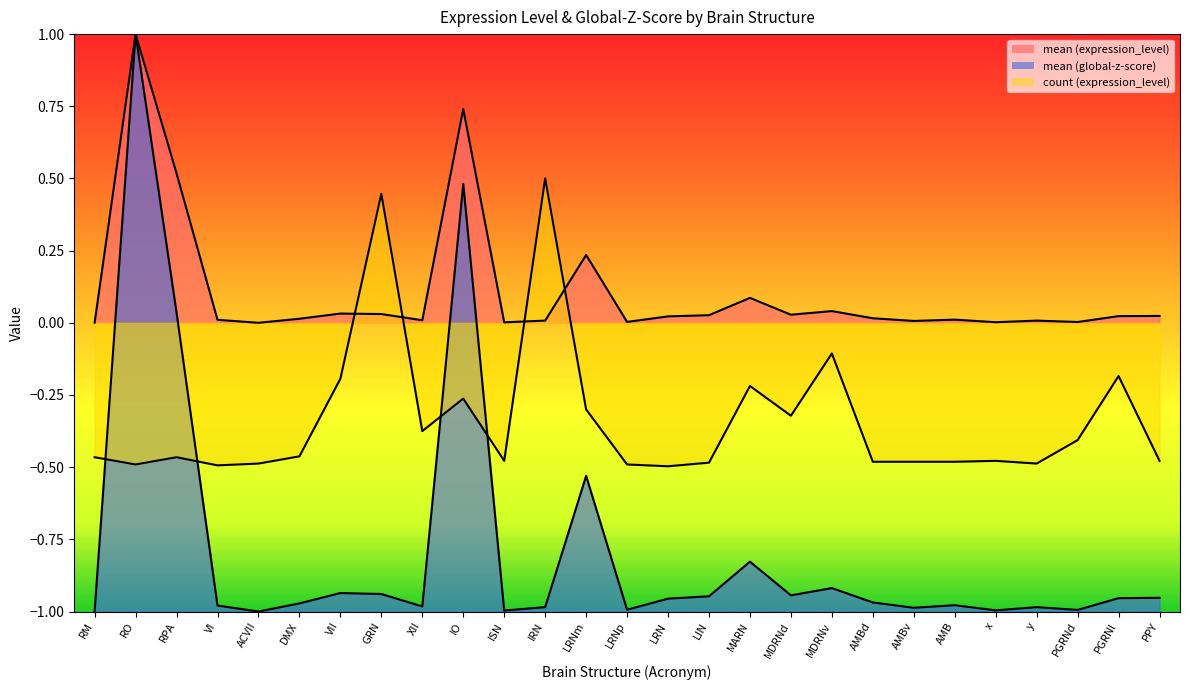

True or false: count (expression_level) and mean (expression_level) cross at least once.

True